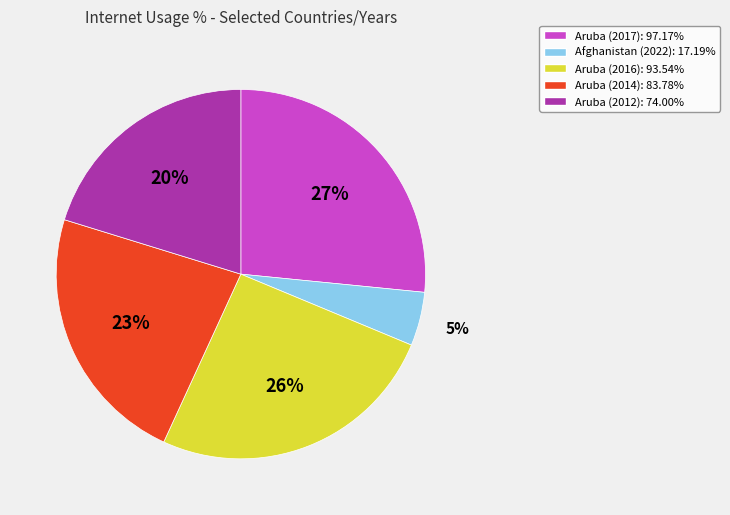

To the nearest percent, what is the difference between the largest and smallest slice percentages?

22%